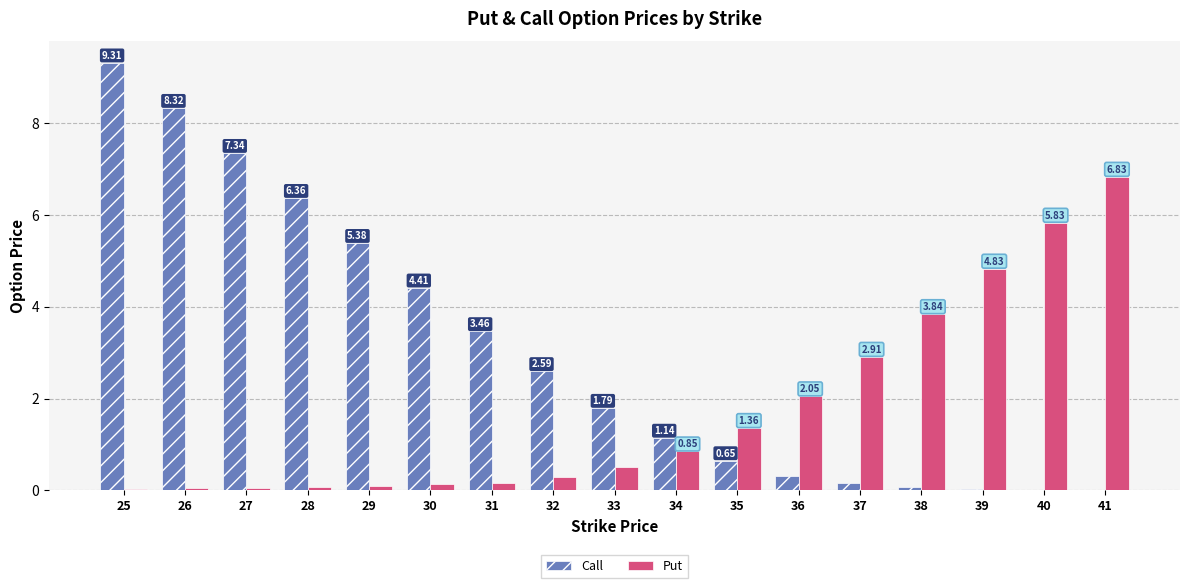

Which series changed the most between 28 and 36?

Call